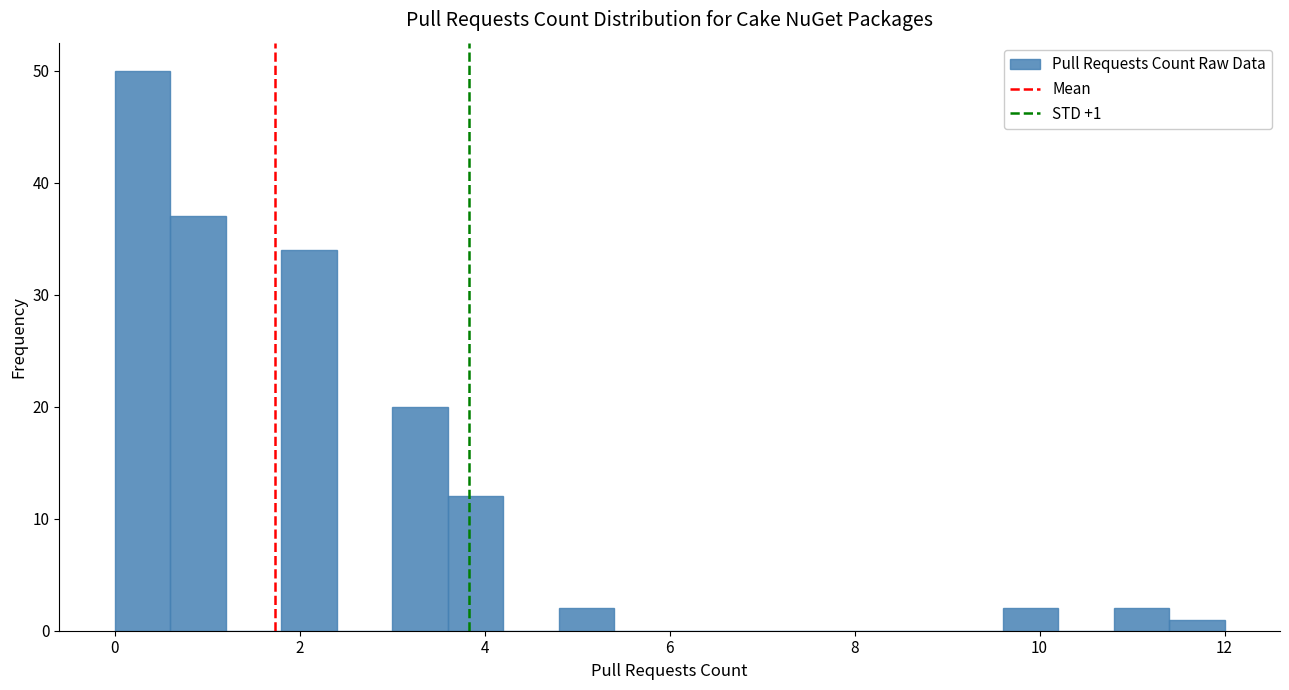

Read against the x-axis, roughly where is the centre of the tallest bar?

0.4